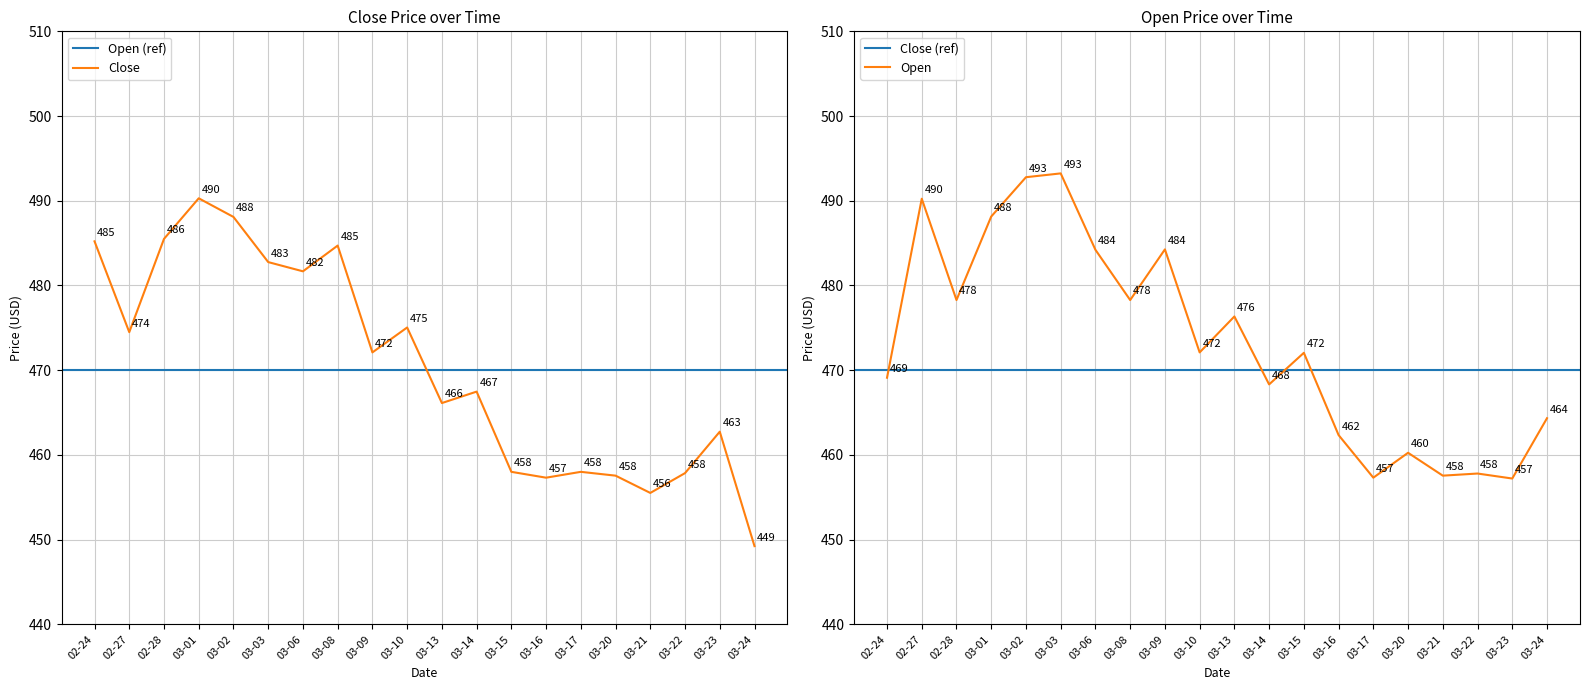

True or false: Close has more than 0 points higher than both neighbors.

True